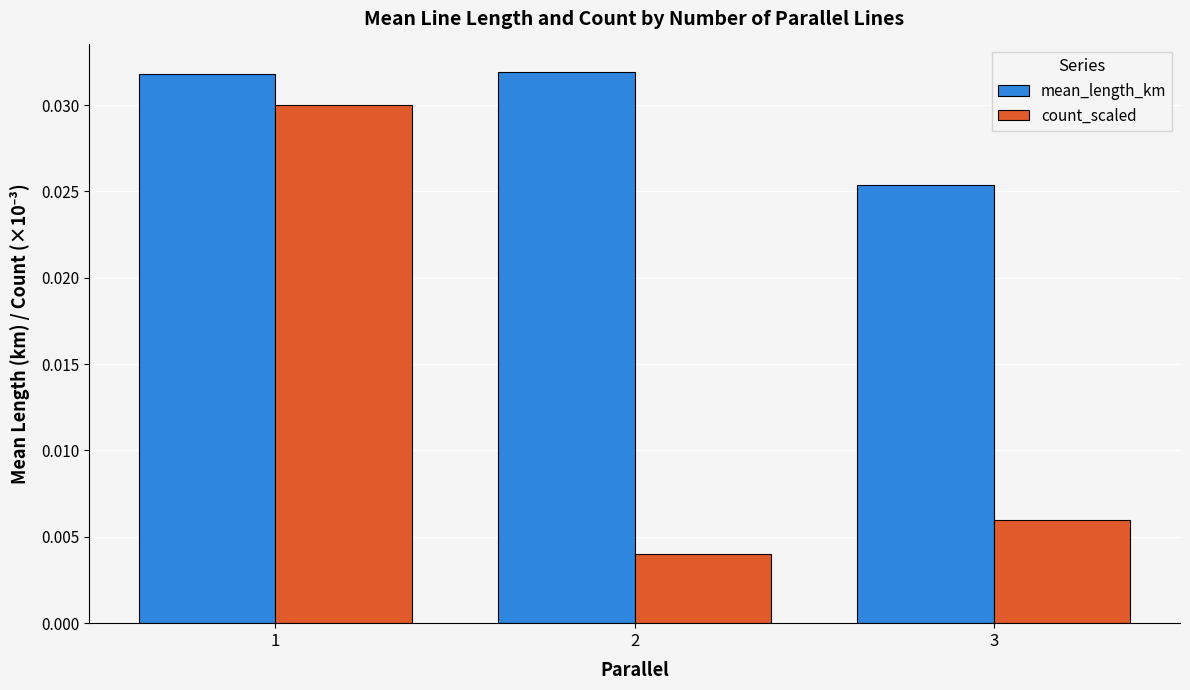

At which label is count_scaled closest to 0?

2